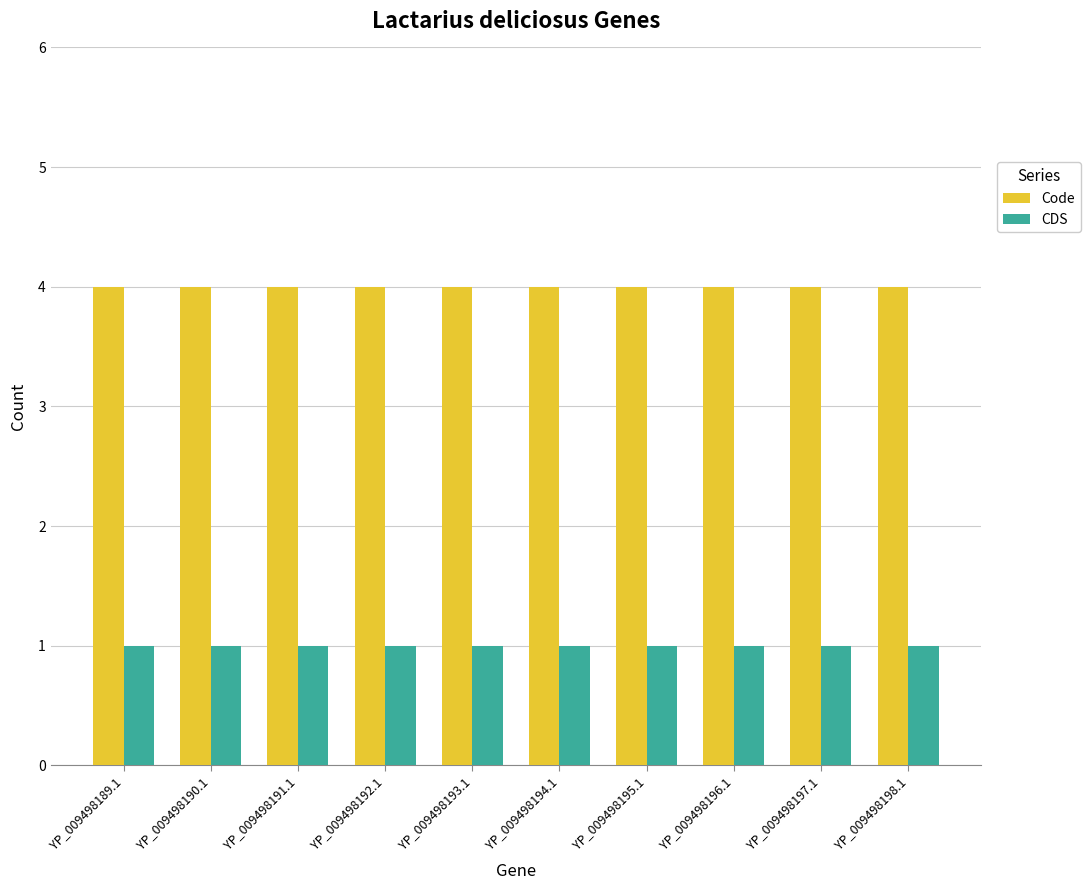

What is the difference between the highest and lowest values at YP_009498190.1?

3